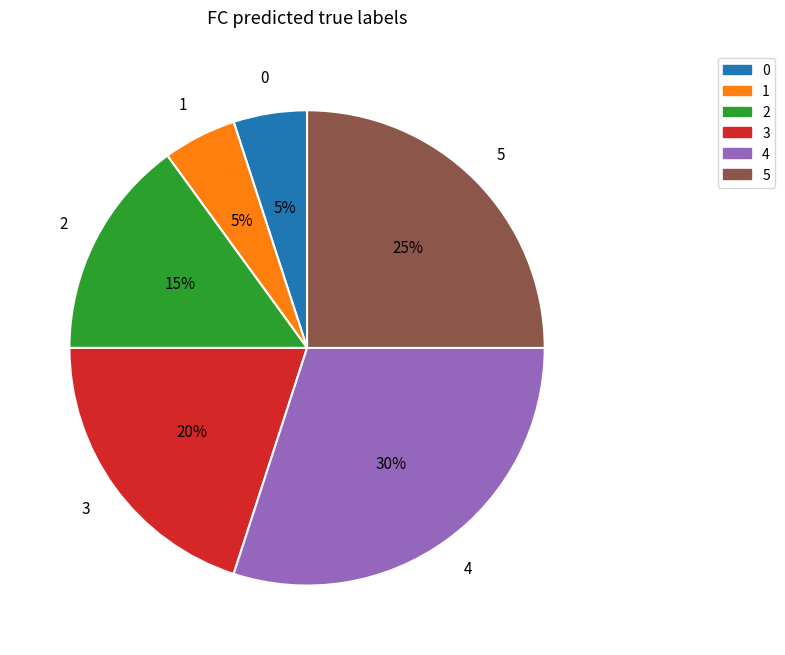

What percentage is the 5 slice, to the nearest percent?

25%